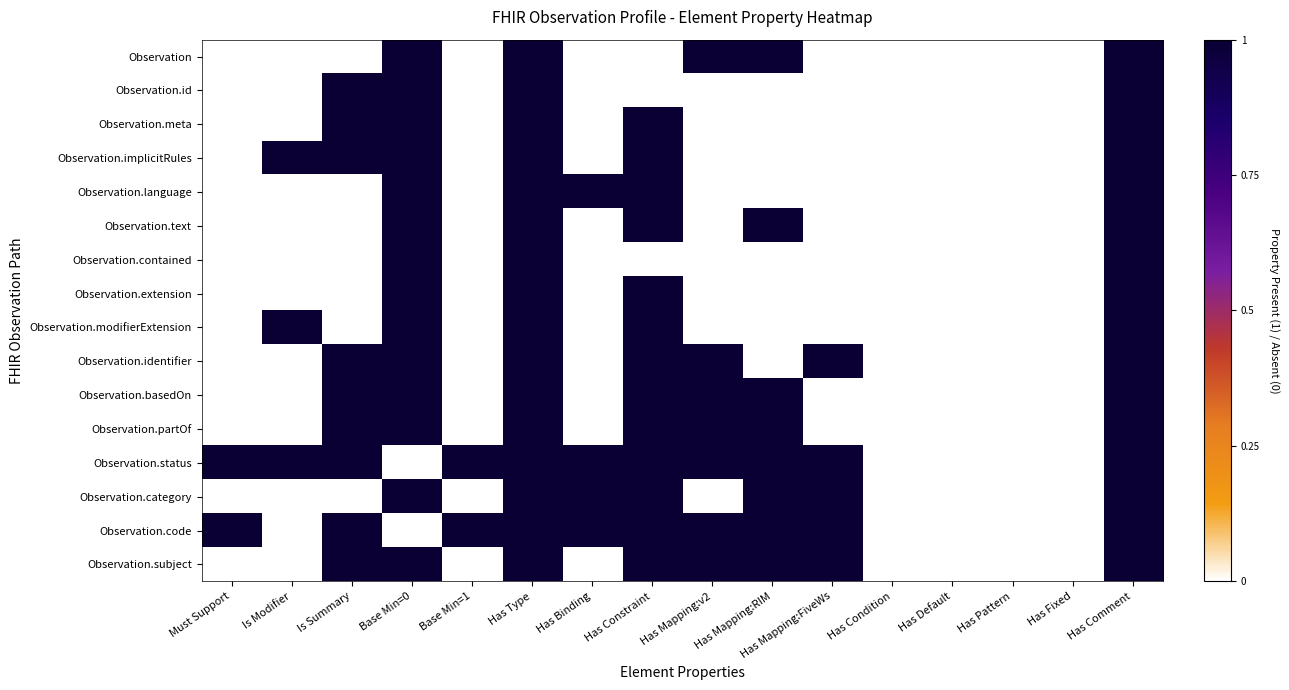

At which category is the sum across all series the highest?

Has Type